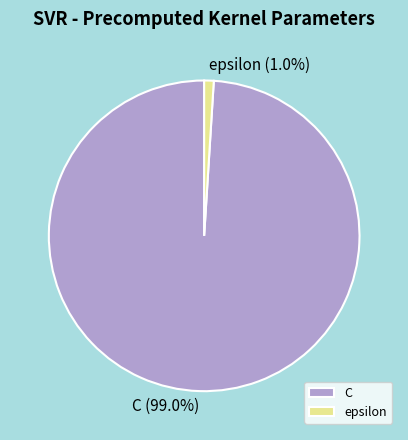

To the nearest percent, what percentage of the pie is epsilon?

1%